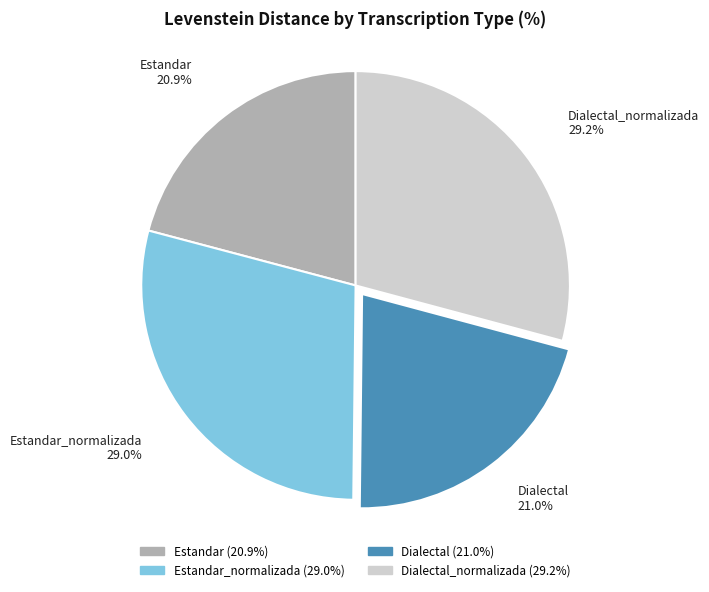

Is there any slice that represents more than half of the pie?

No